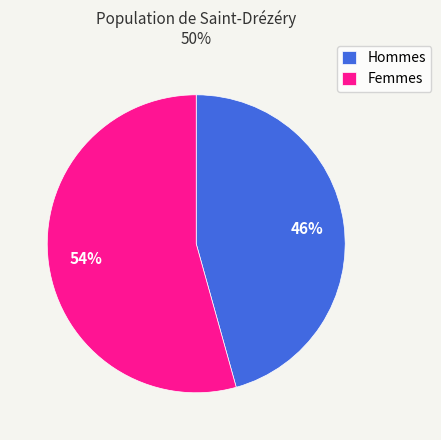

The Femmes slice represents 64% of the pie. True or false?

False